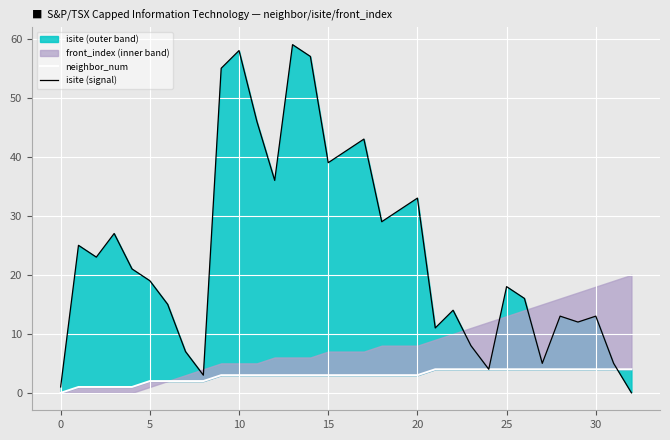

Reading right to left, transcribe all the data shown in this chart.

neighbor_num: 4	4	4	4	4	4	4	4	4	4	4	4	3	3	3	3	3	3	3	3	3	3	3	3	2	2	2	2	1	1	1	1	0
isite (signal): 0	5	13	12	13	5	16	18	4	8	14	11	33	31	29	43	41	39	57	59	36	46	58	55	3	7	15	19	21	27	23	25	1